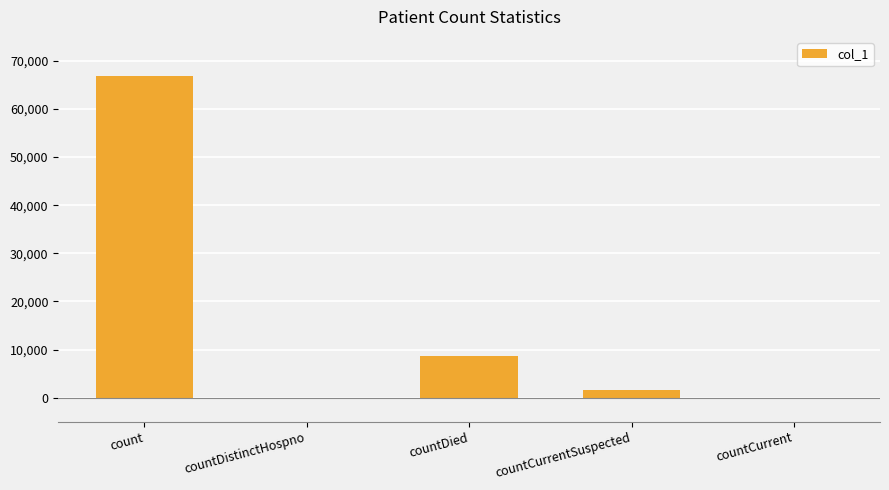

Which label corresponds to the largest value in the chart?

count